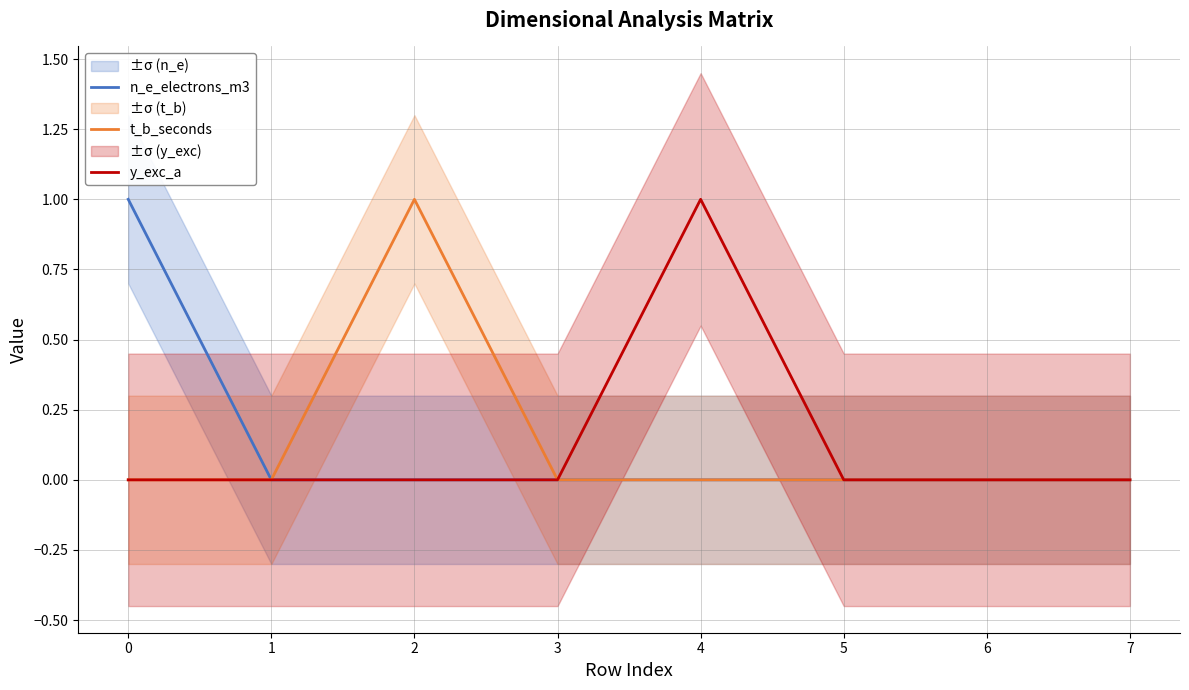

At 3, list the series in order from largest to smallest.

n_e_electrons_m3, t_b_seconds, y_exc_a